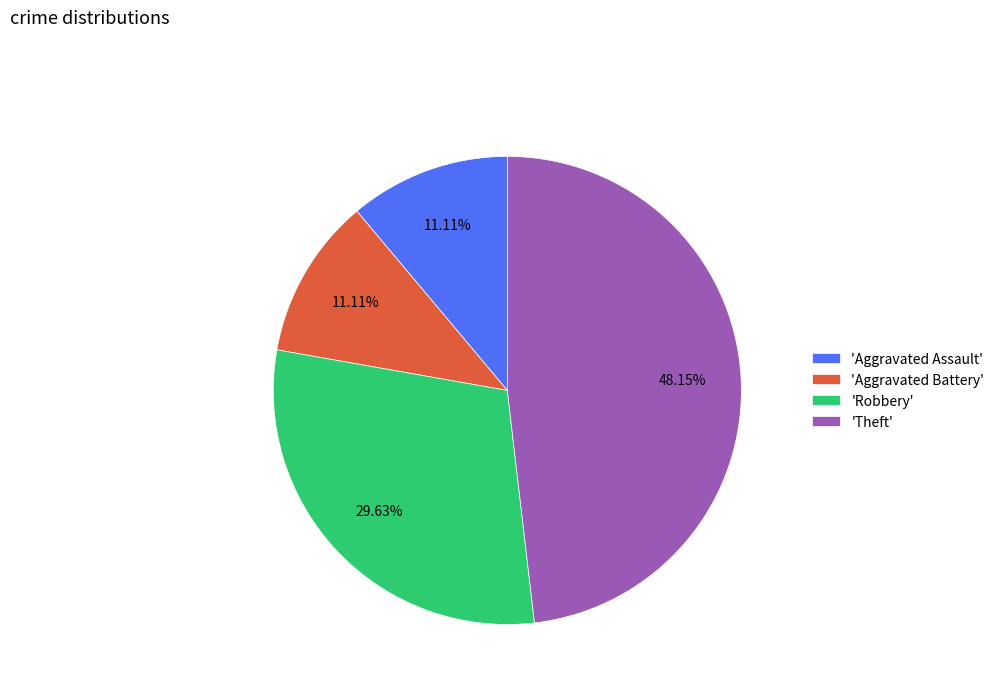

Does 'Theft' represent more than half of the total?

No